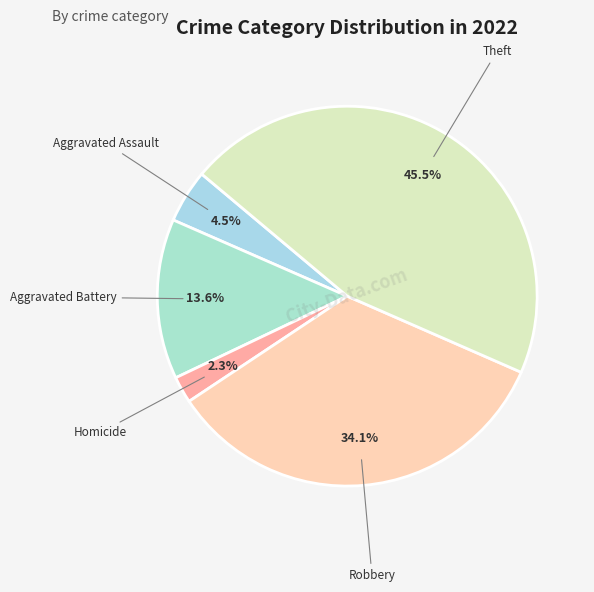

To the nearest percent, what is the combined percentage of Theft and Robbery?

80%